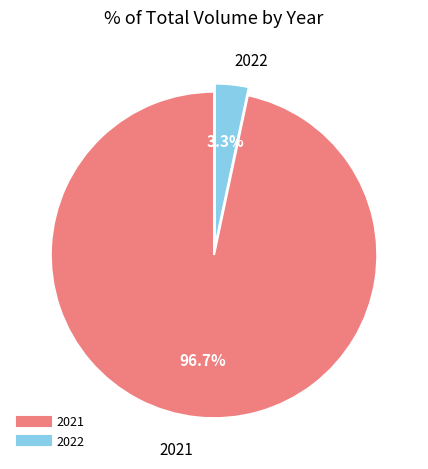

How many slices are in this pie chart?

2